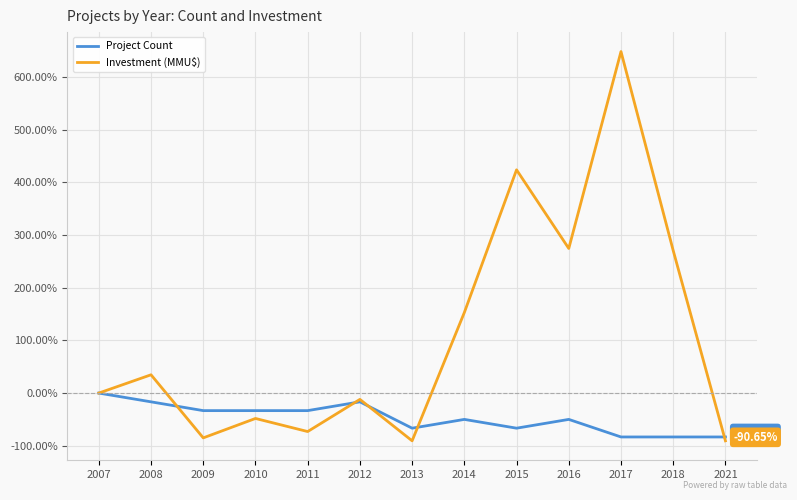

Between 2007 and 2015, which series saw the biggest shift?

Investment (MMU$)